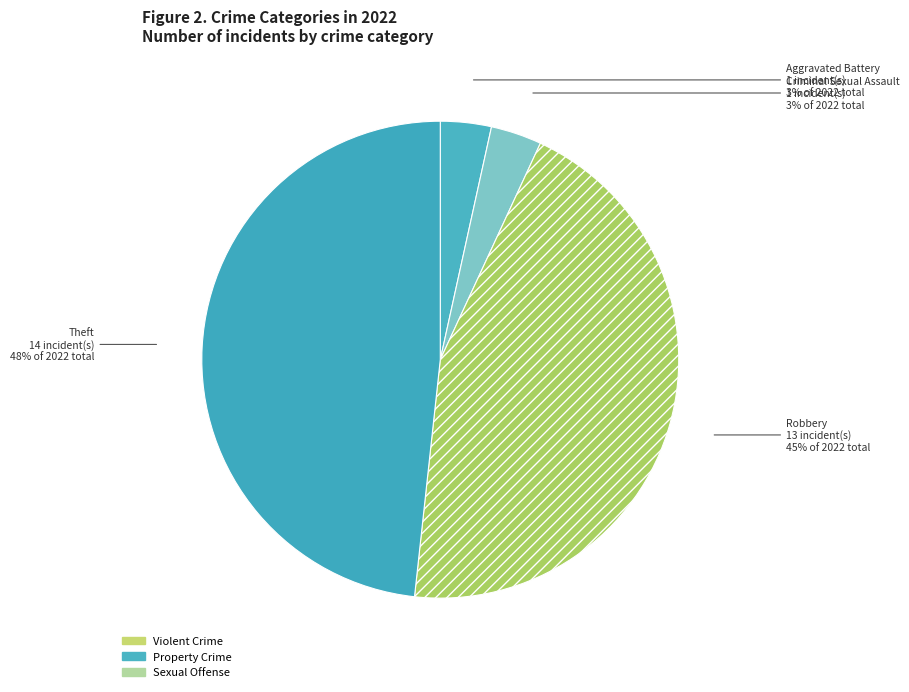

To the nearest percent, what is the difference between the largest and smallest slice percentages?

45%